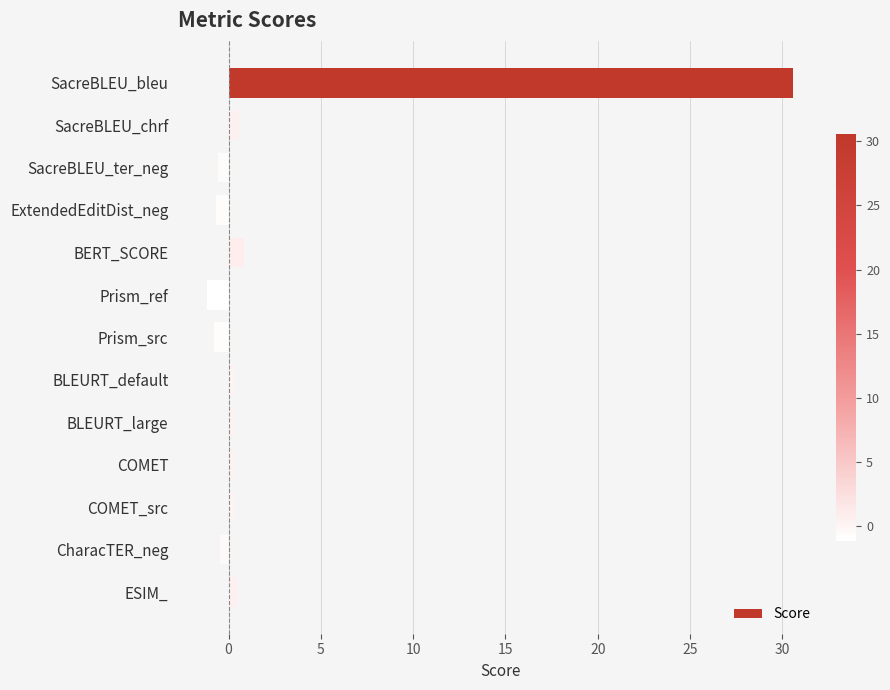

The value at Prism_src is -0.8. True or false?

True